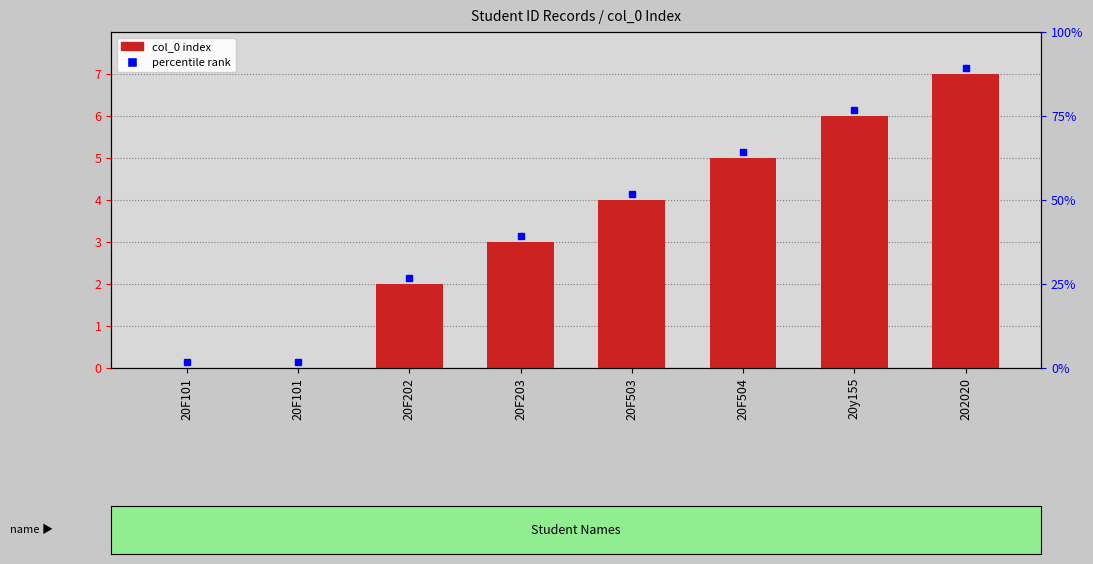

How many bars are there in total?

8